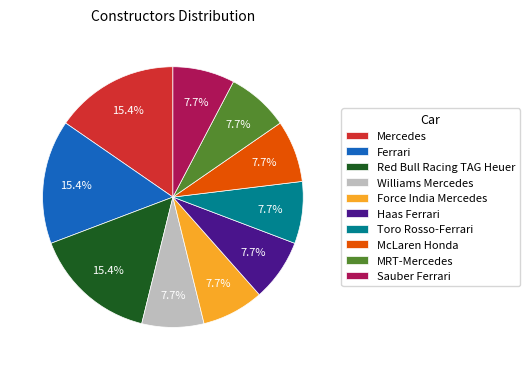

The Force India Mercedes slice represents 22% of the pie. True or false?

False